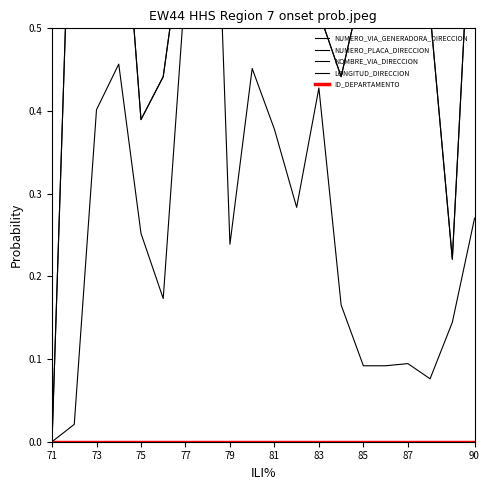

Which series has the largest total across all categories?

NUMERO_VIA_GENERADORA_DIRECCION